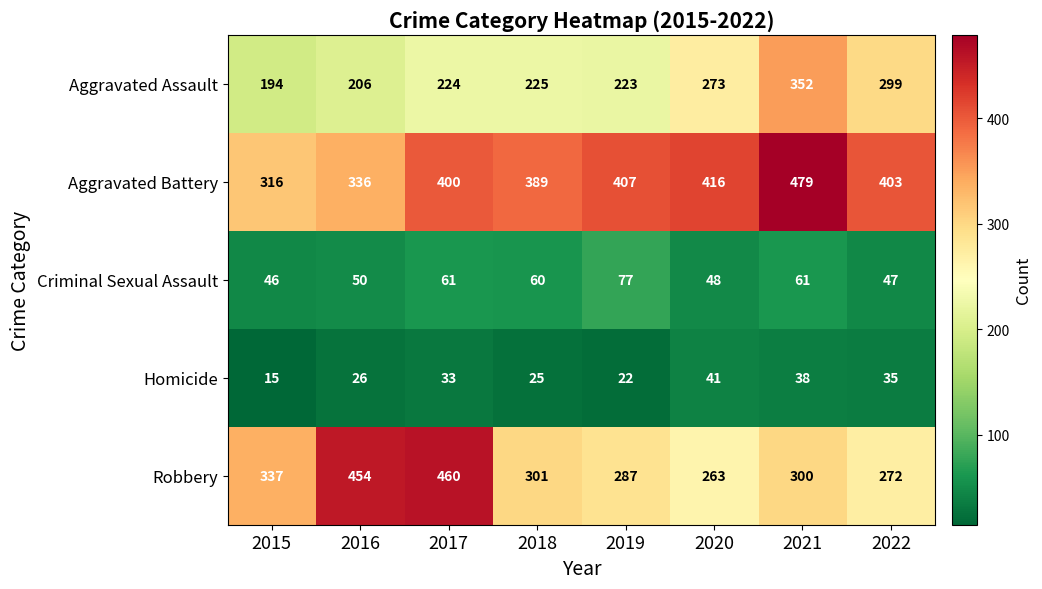

The value of Robbery at 2019 is 287. True or false?

True